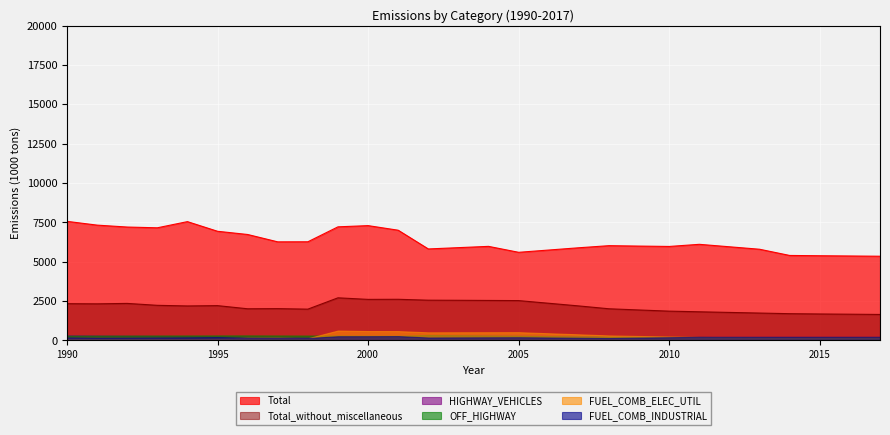

Read the HIGHWAY_VEHICLES value at 2015.

145.7